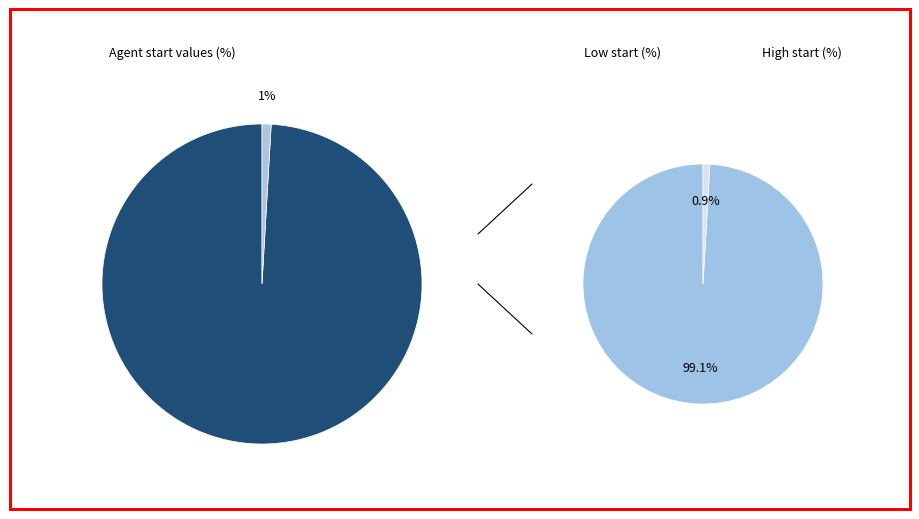

Which has a higher value, 1 or 2?

1